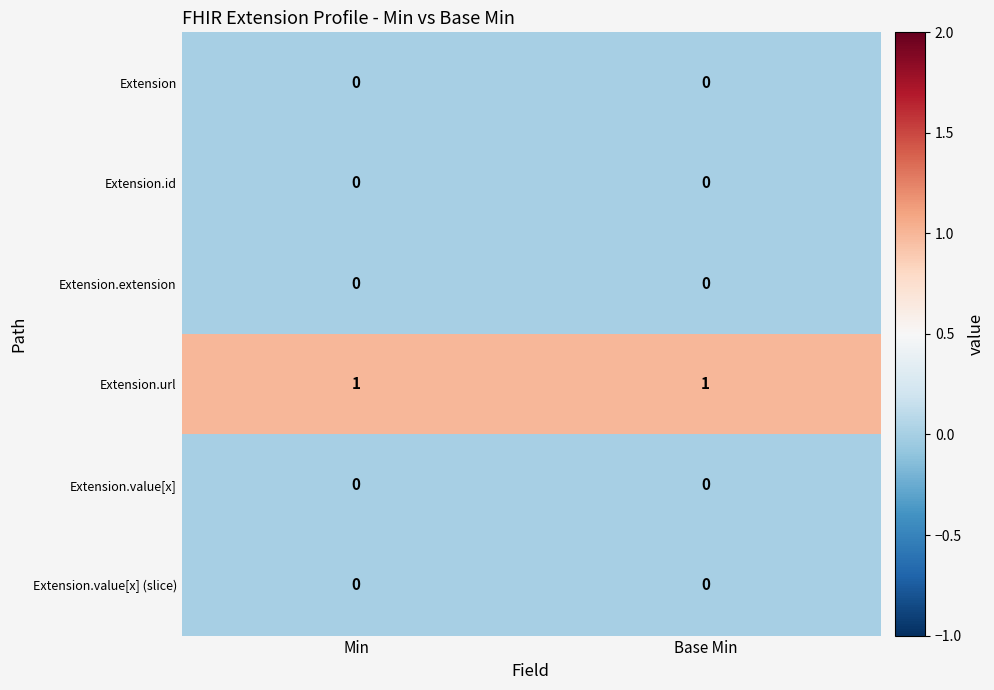

Is the value of Extension.url at Base Min greater than the value of Extension.id at Base Min?

Yes